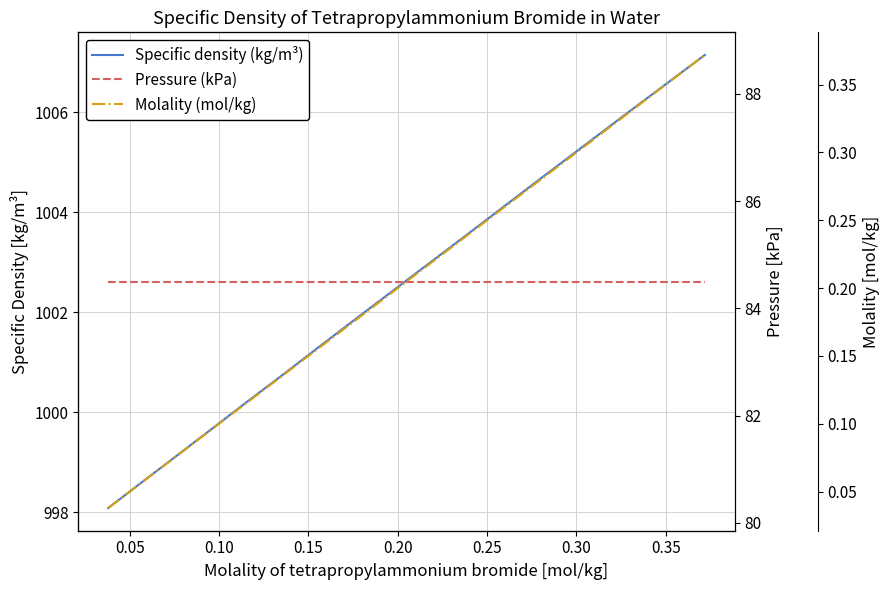

What is the value of the Pressure (kPa) point at the 9th from the left?

84.5